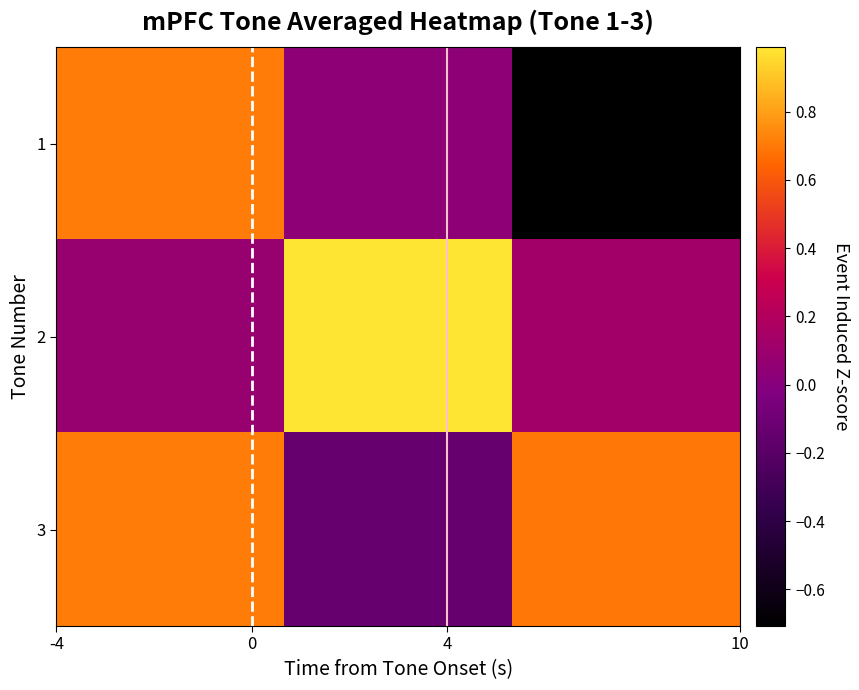

Reading right to left, what are all the values shown in this chart?

1: -0.7	0.0	0.7
2: 0.1	1.0	0.1
3: 0.7	-0.1	0.7